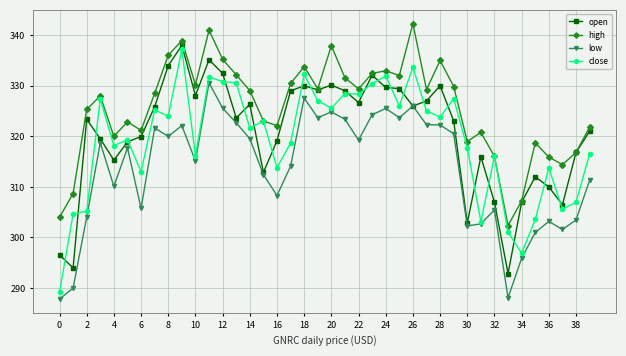

What is the smallest value displayed?

287.8